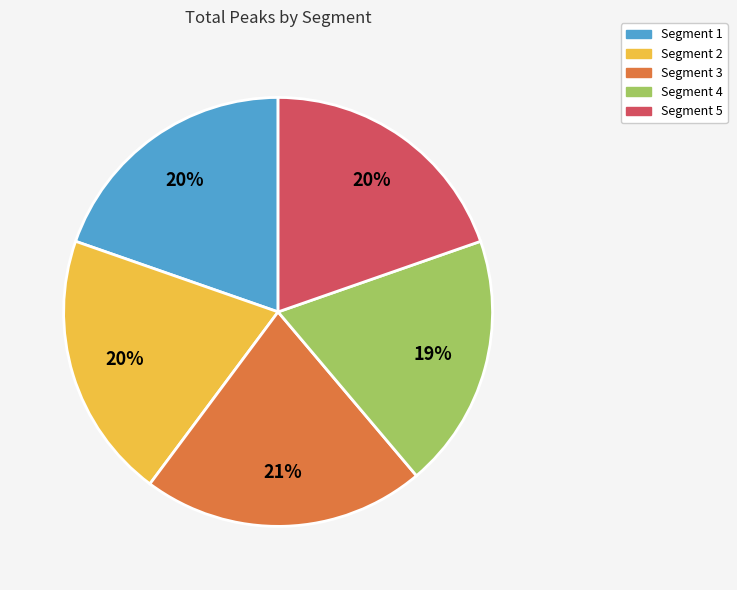

To the nearest percent, what is the difference between the largest and smallest slice percentages?

2%